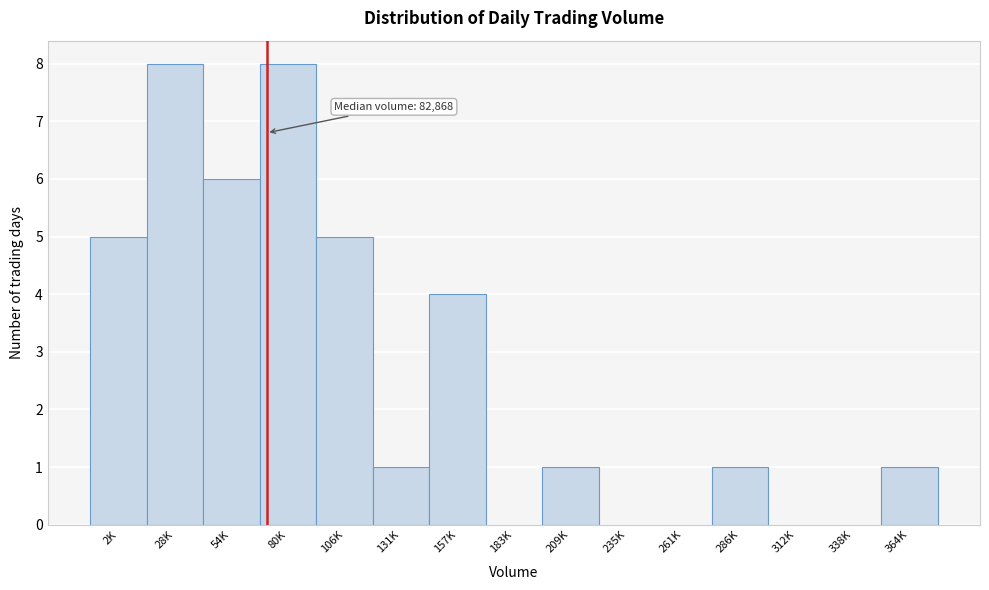

Reading left to right, extract all data points from this chart.

2K=5	28K=8	54K=6	80K=8	106K=5	131K=1	157K=4	183K=0	209K=1	235K=0	261K=0	286K=1	312K=0	338K=0	364K=1